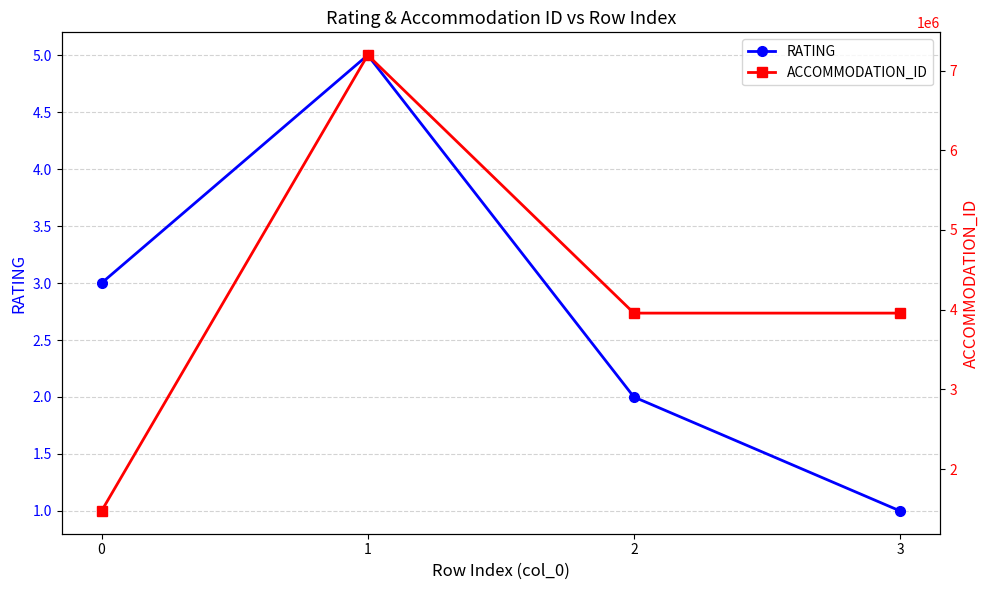

True or false: ACCOMMODATION_ID and RATING intersect in this chart.

False